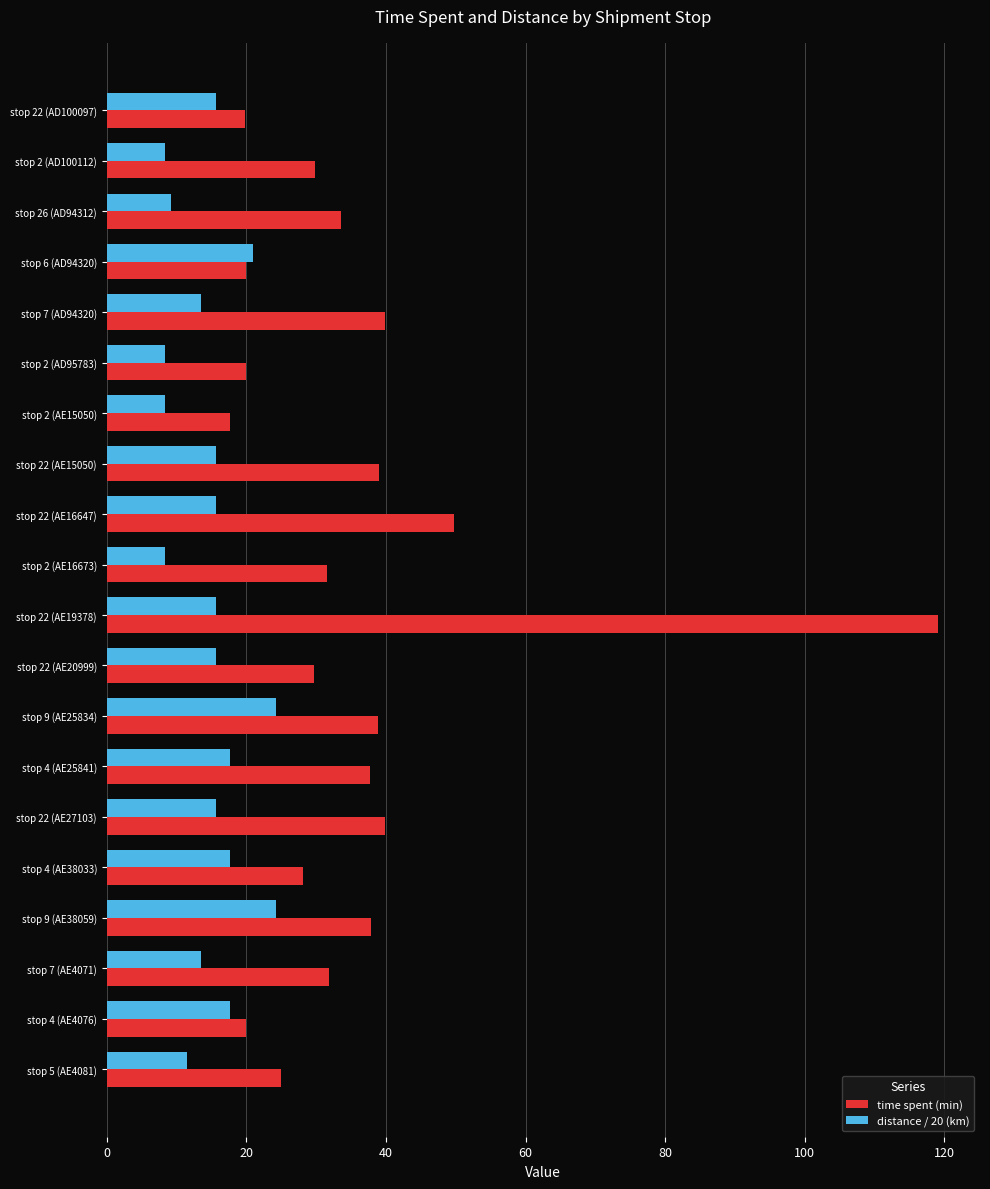

Rank the series by their average value, from highest to lowest.

time spent (min), distance / 20 (km)